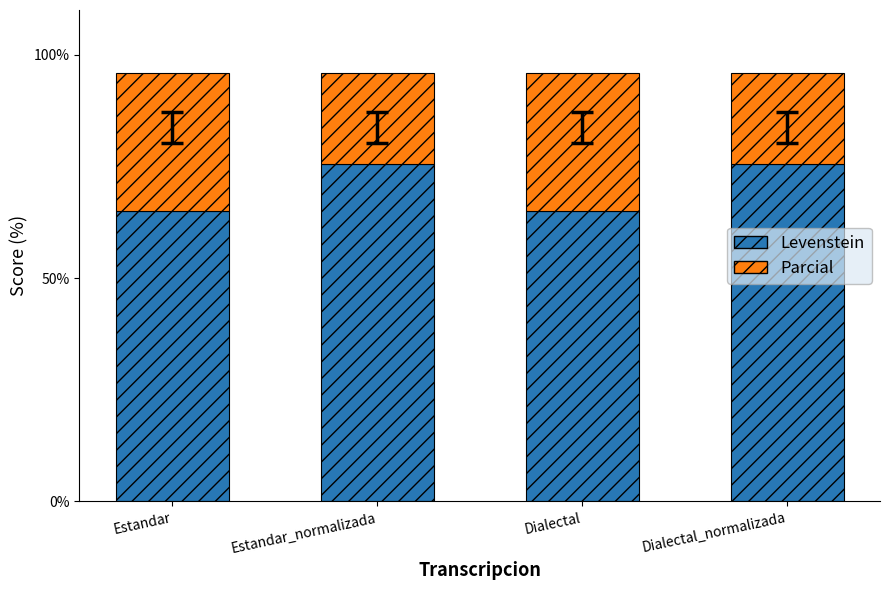

What is the difference between the Levenstein values at Dialectal_normalizada and Estandar?

10.4